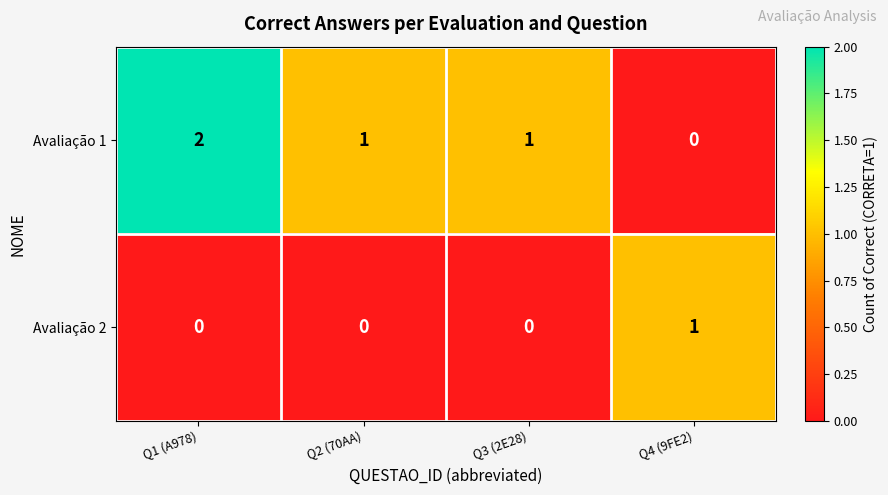

Rank the series by their average value, from lowest to highest.

Avaliação 2, Avaliação 1